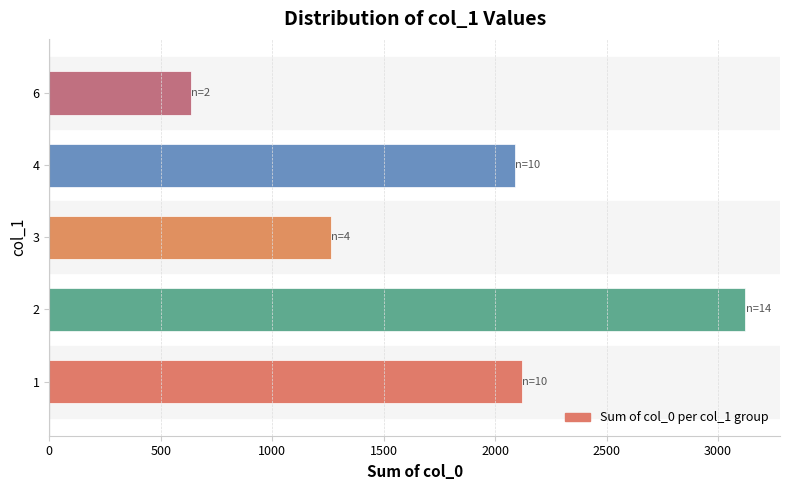

What is the ratio of the value at 1 to the value at 4?

1.0